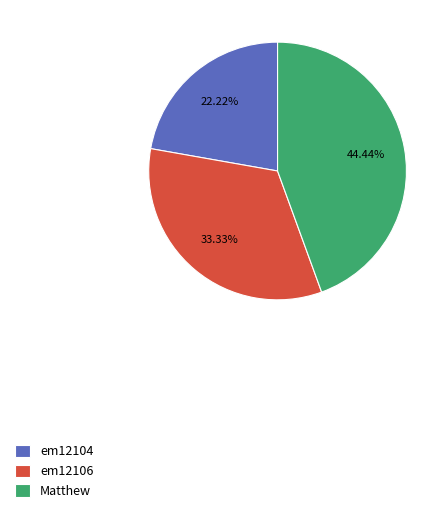

Is it true that Matthew is 44% of the pie?

True